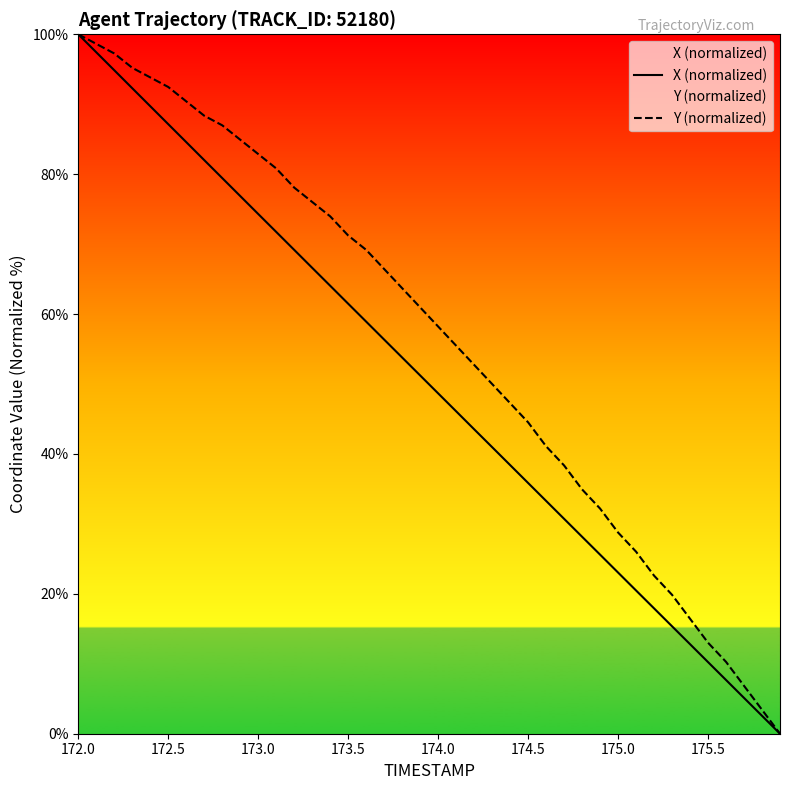

True or false: X (normalized) has more than 0 points higher than both neighbors.

False